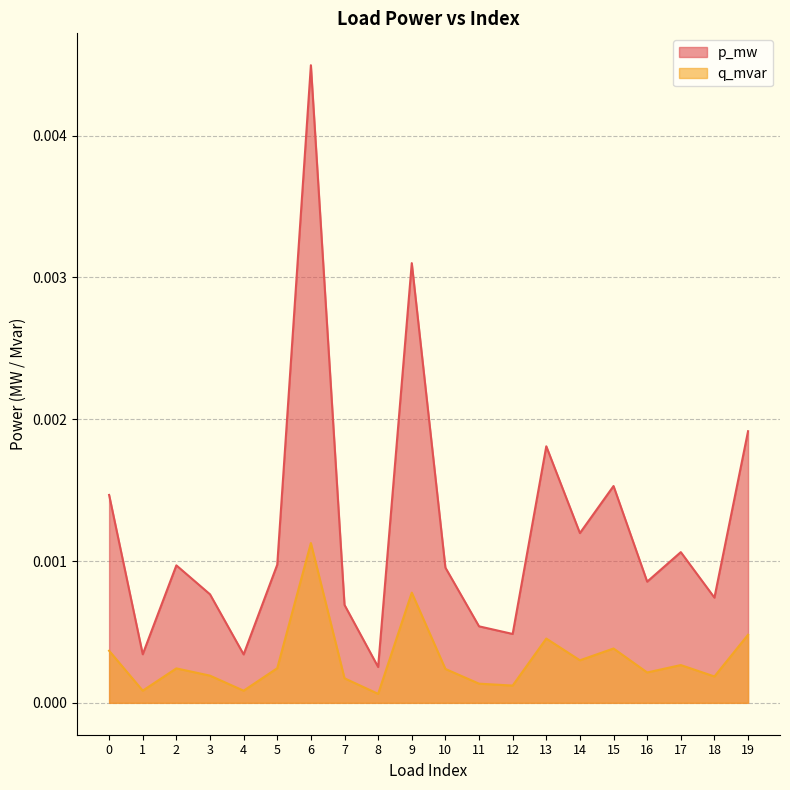

Where is the first local maximum for q_mvar?

2